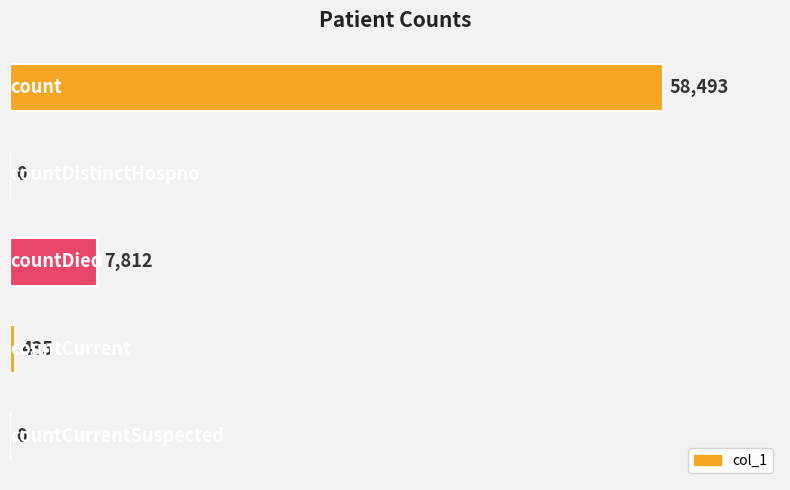

Count the number of data series in this chart.

1